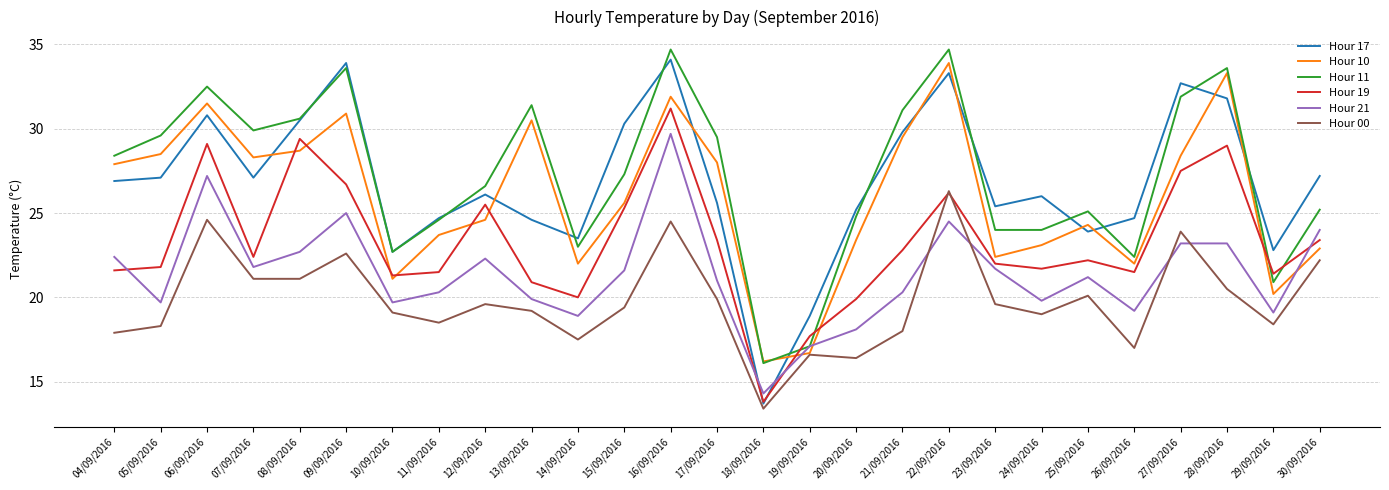

What is the spread (max minus min) of values at 23/09/2016?

5.8